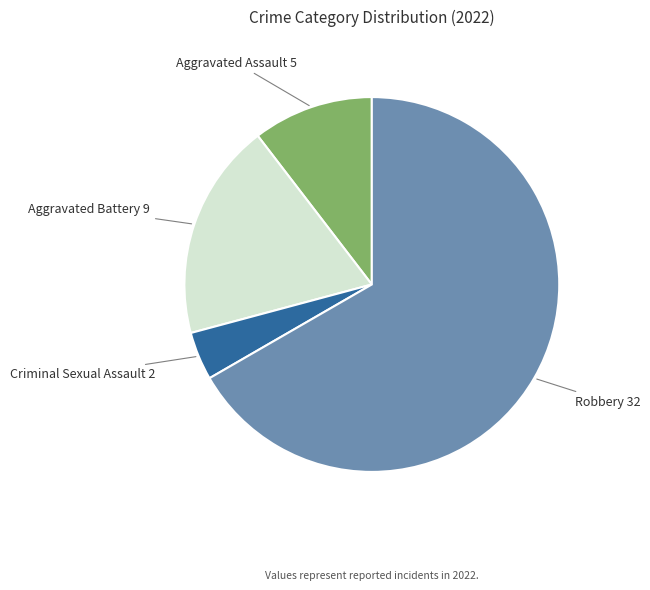

Is there a majority slice in this chart?

Yes